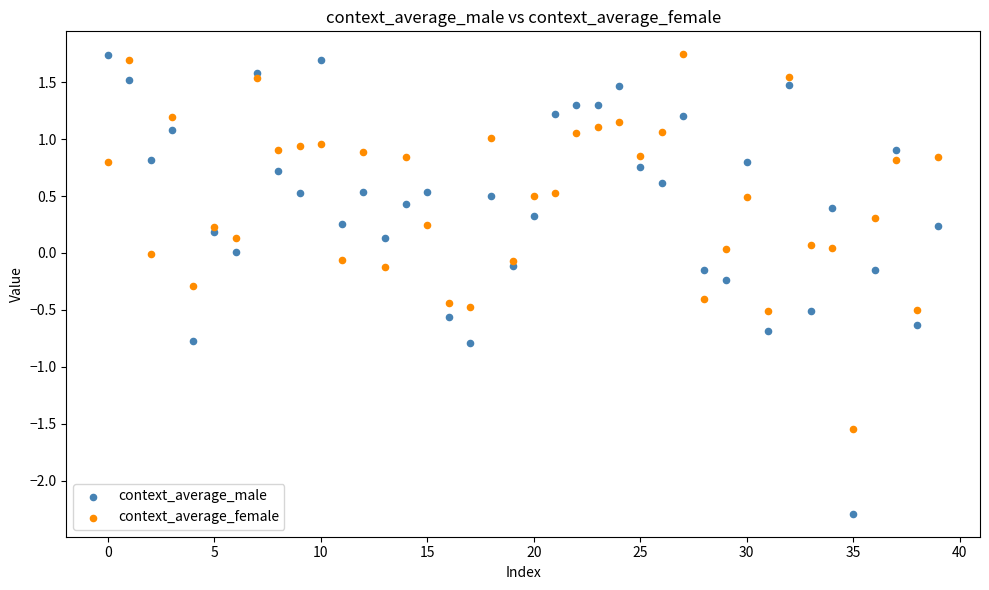

Which series has the widest spread of Y values?

context_average_male